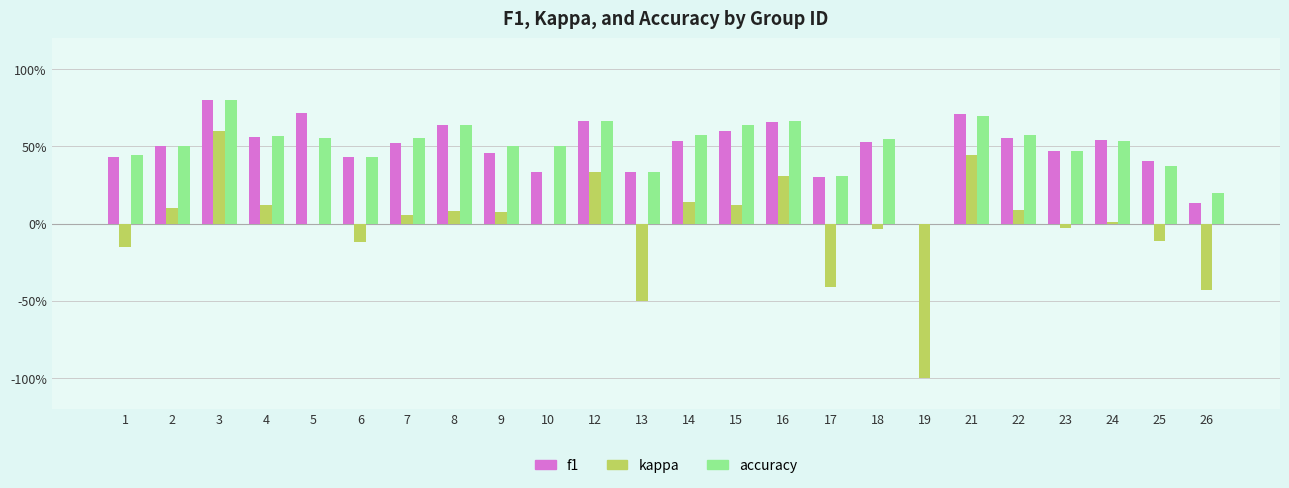

Rank the series by their maximum value, from lowest to highest.

kappa, f1, accuracy